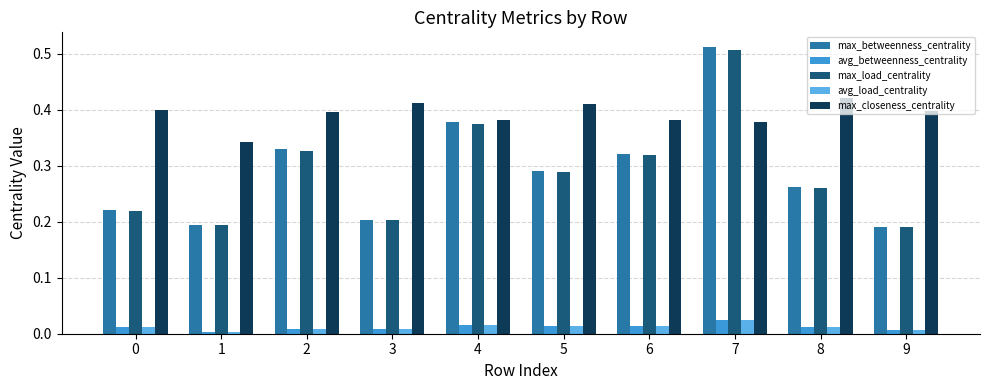

Does the chart contain any negative values?

No